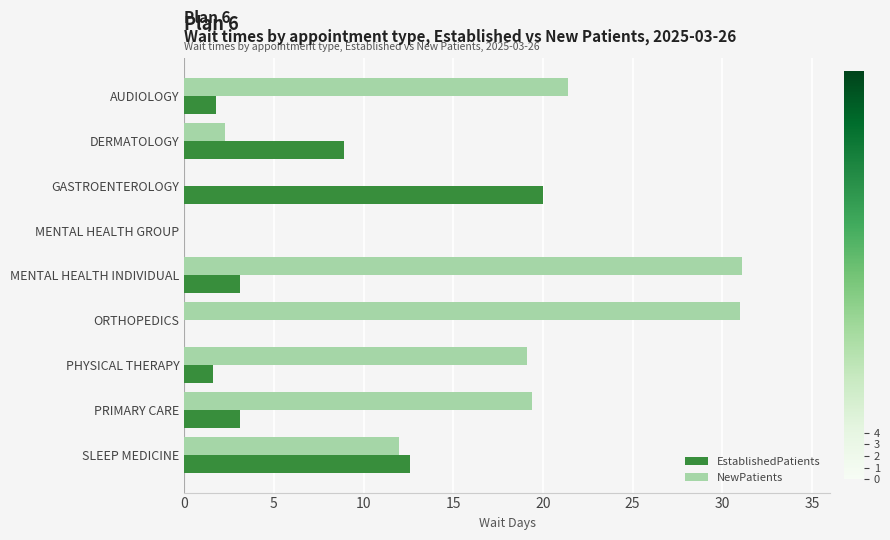

Between GASTROENTEROLOGY and SLEEP MEDICINE, which series saw the biggest shift?

NewPatients